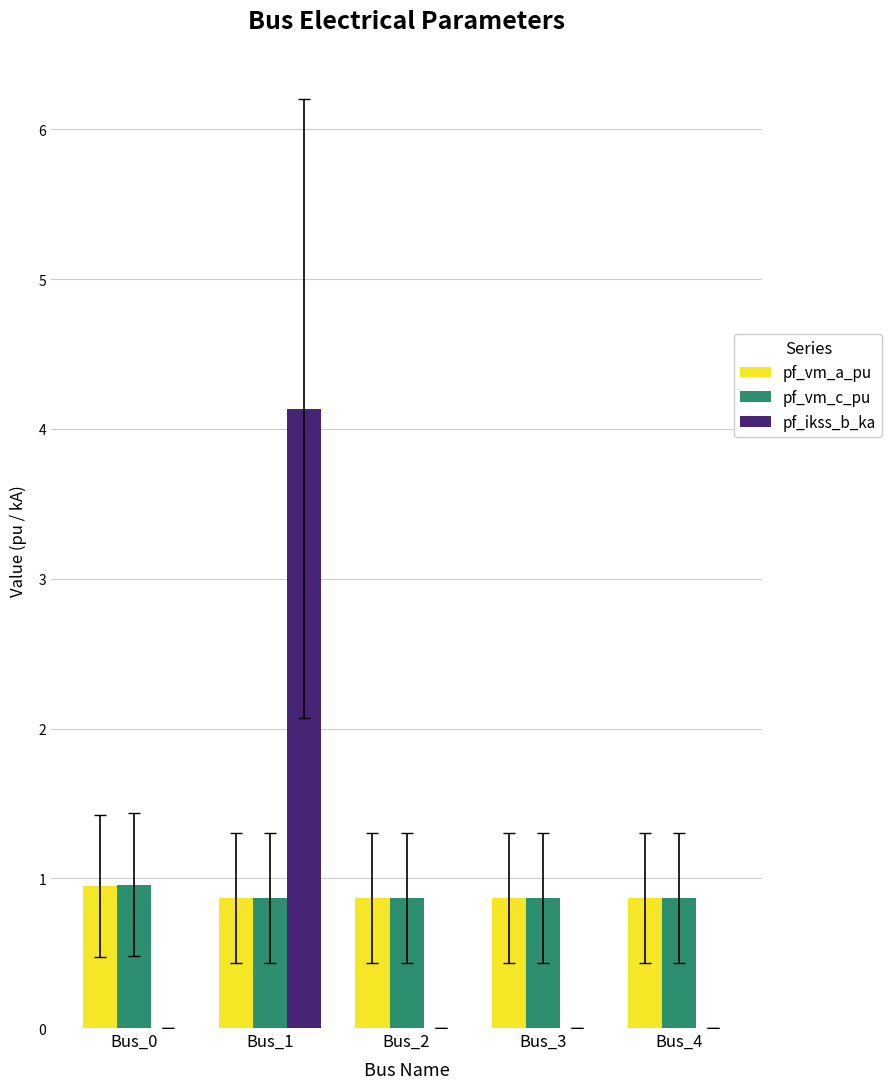

What is the approximate value of pf_vm_c_pu at Bus_4?

0.9